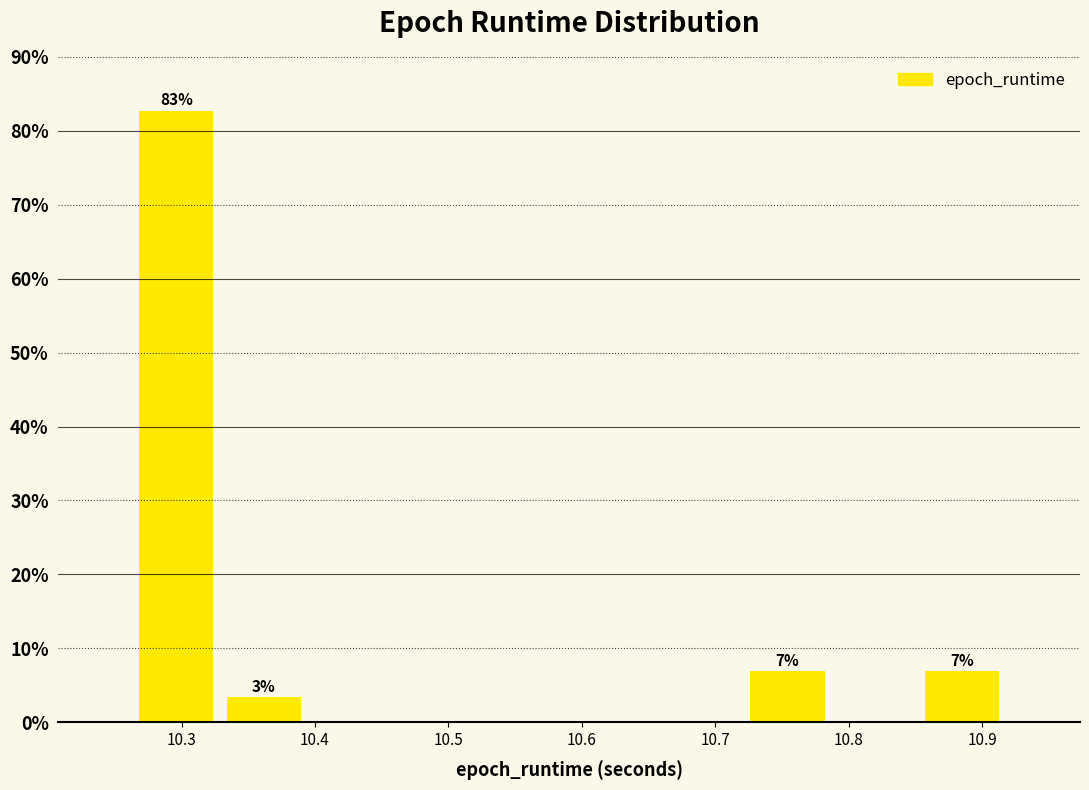

Which range on the x-axis has the tallest bar?

10.26 to 10.33